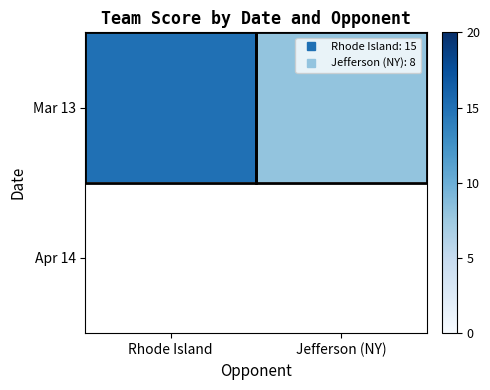

The Mar 13 series shows 4.9 at Jefferson (NY). True or false?

False